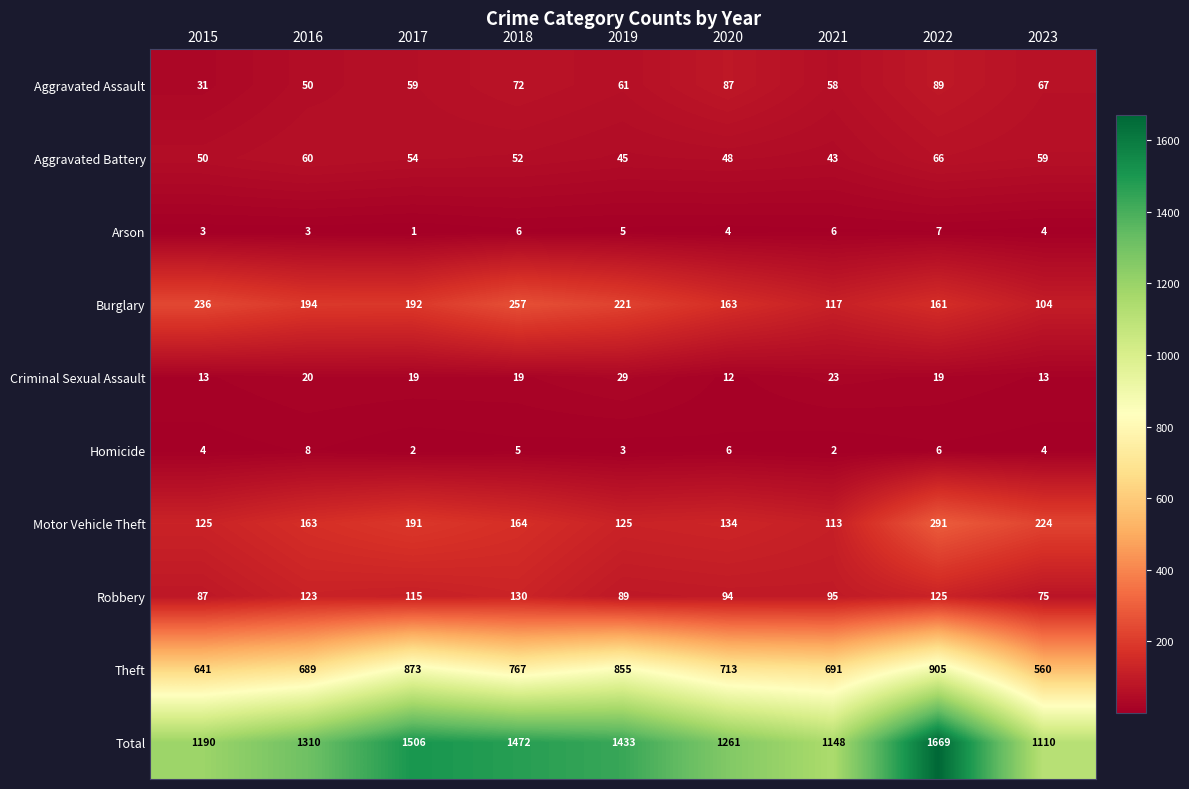

Rank the series at 2022 from highest to lowest value.

Total, Theft, Motor Vehicle Theft, Burglary, Robbery, Aggravated Assault, Aggravated Battery, Criminal Sexual Assault, Arson, Homicide